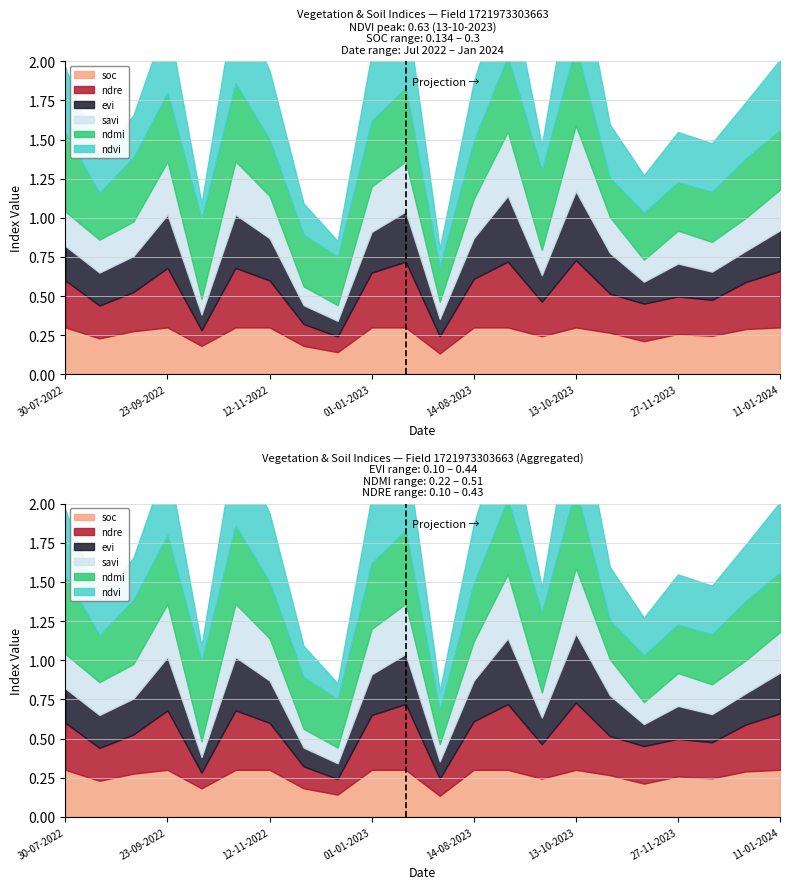

True or false: evi has more than 0 points higher than both neighbors.

True